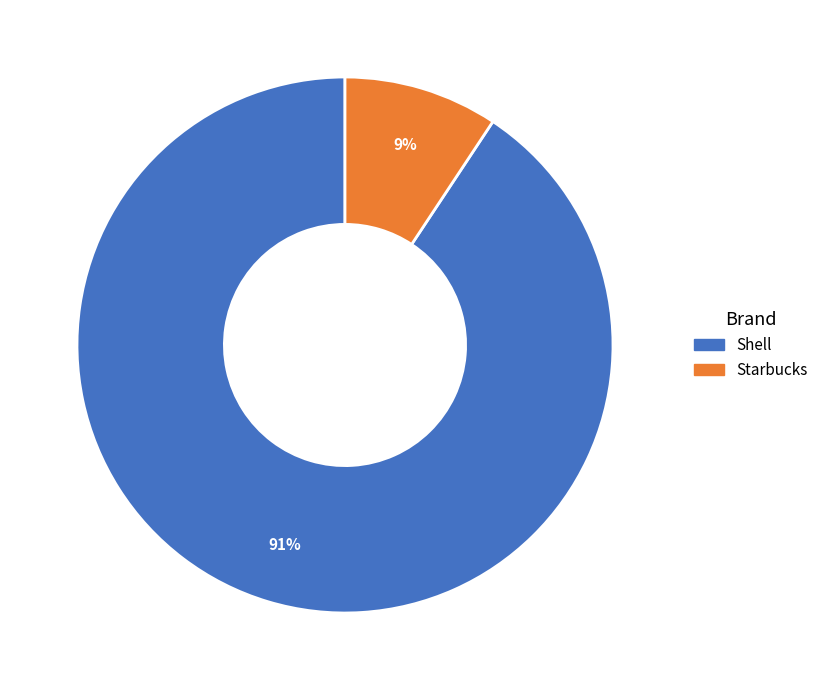

Rank the categories by value from highest to lowest.

Shell, Starbucks